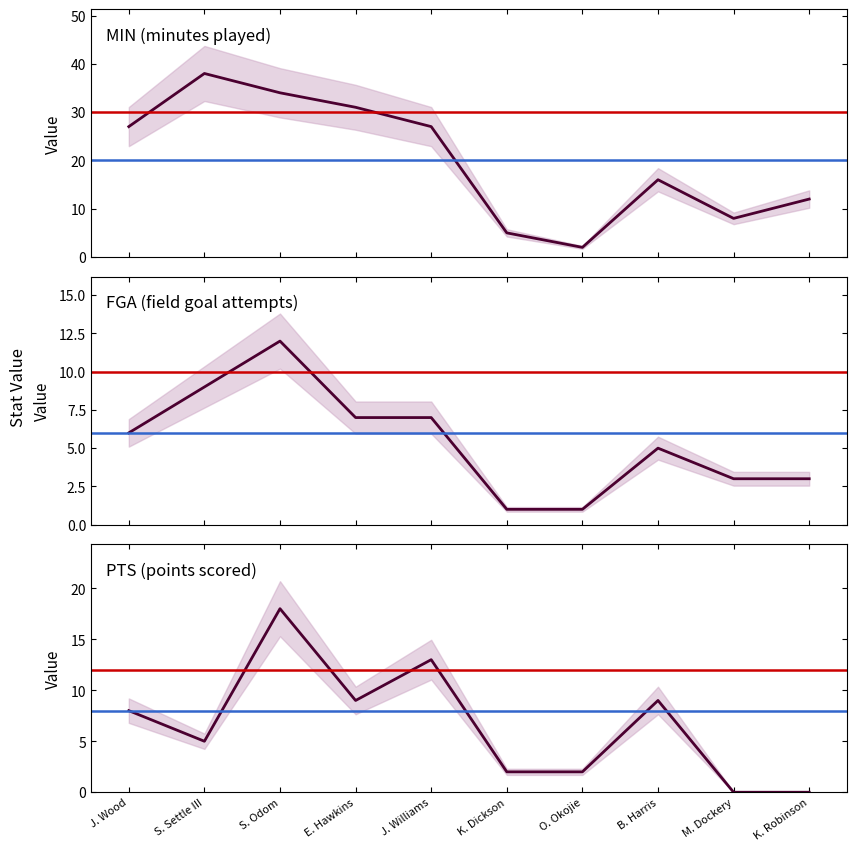

List the series in order of their peak value, lowest first.

FGA, PTS, MIN